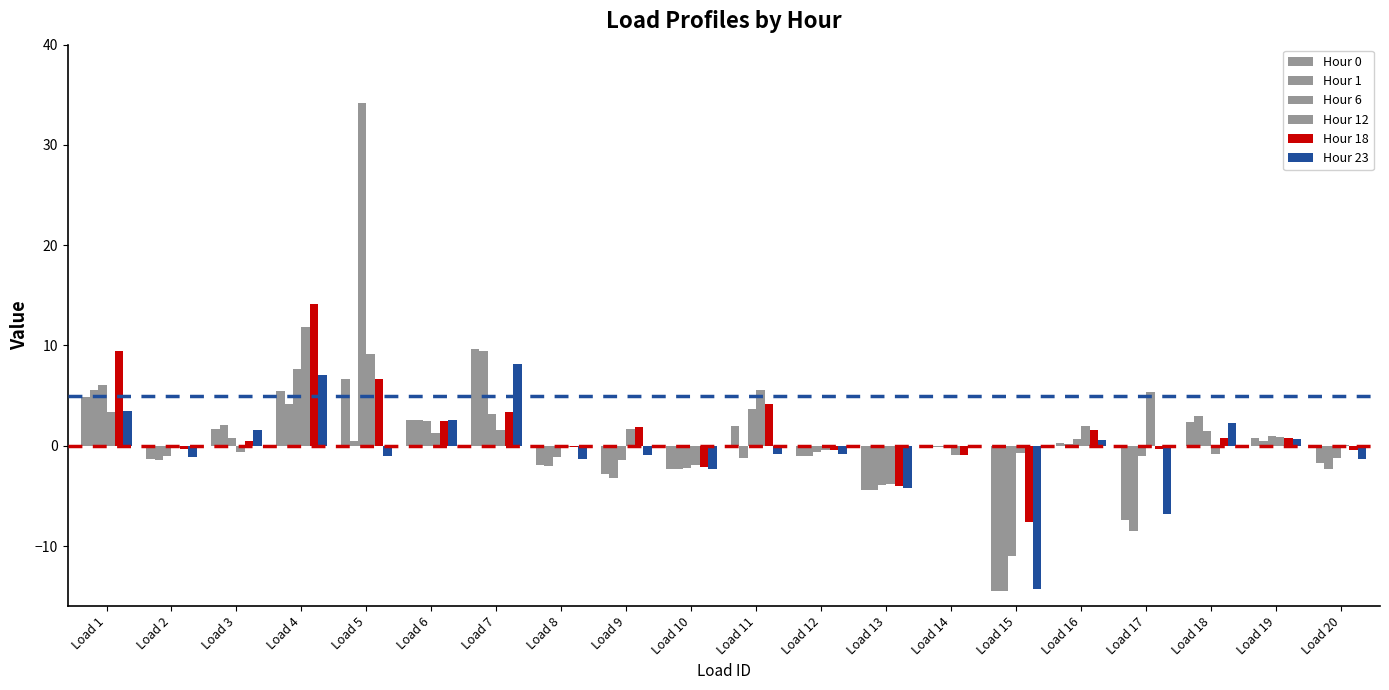

What is the total value across all series at Load 20?

-6.9